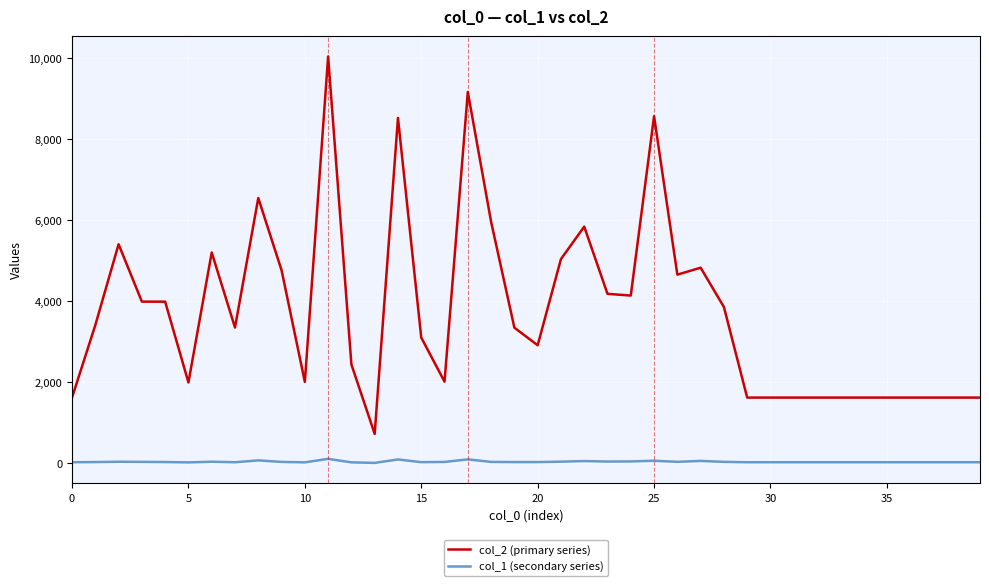

Which series has the largest range (max minus min)?

col_2 (primary series)